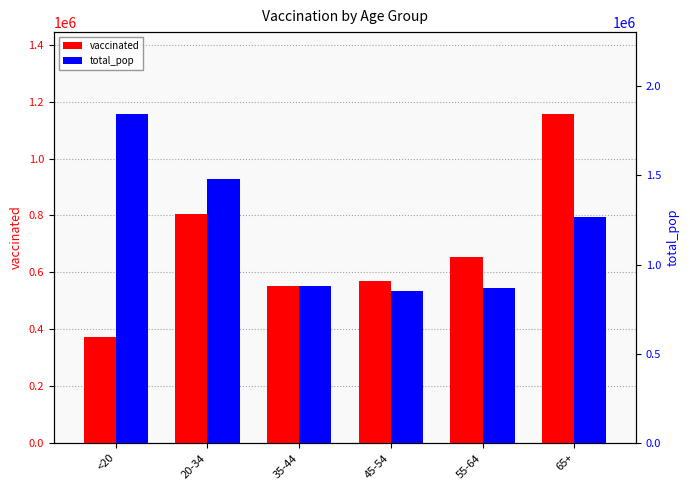

What is the lowest value of the total_pop series?

851820